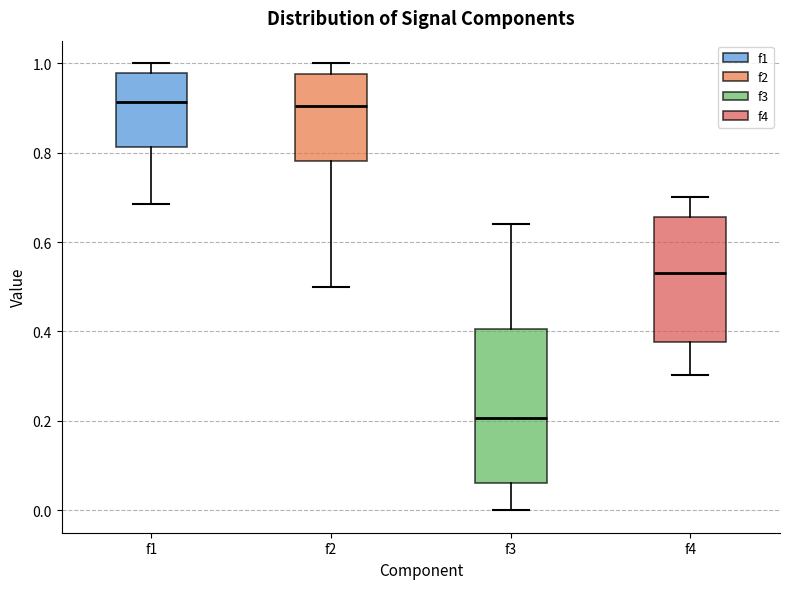

Where does the median line of the box for f1 sit on the y-axis? The values are not printed on the chart, so give them approximately, as read against the axis.

0.92